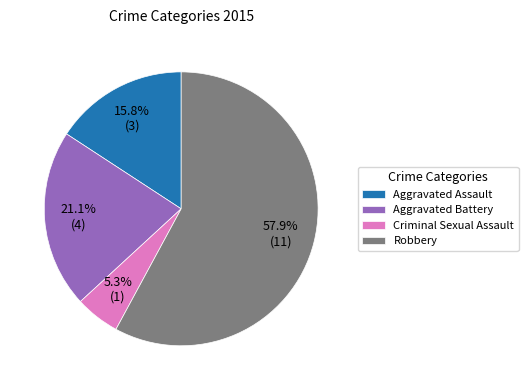

What is the largest slice in the pie chart?

Robbery